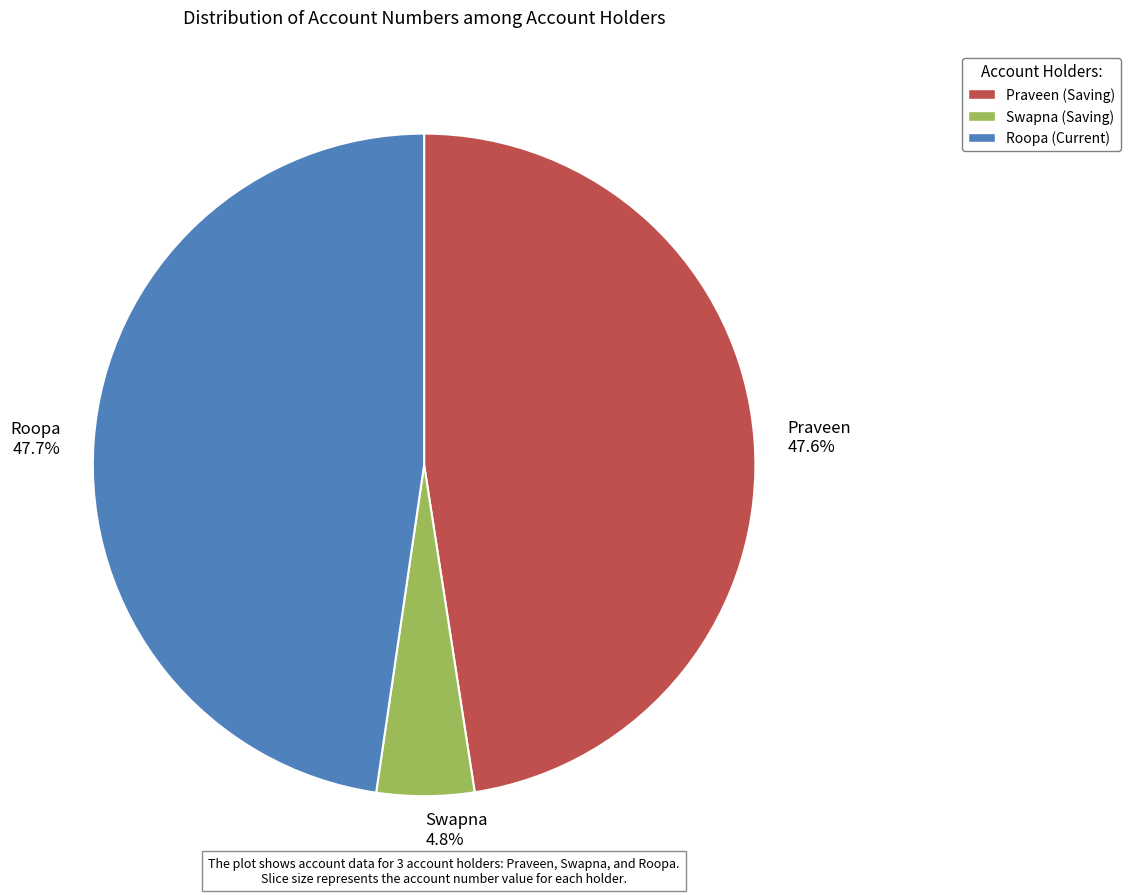

What percentage is the Swapna slice, to the nearest percent?

5%